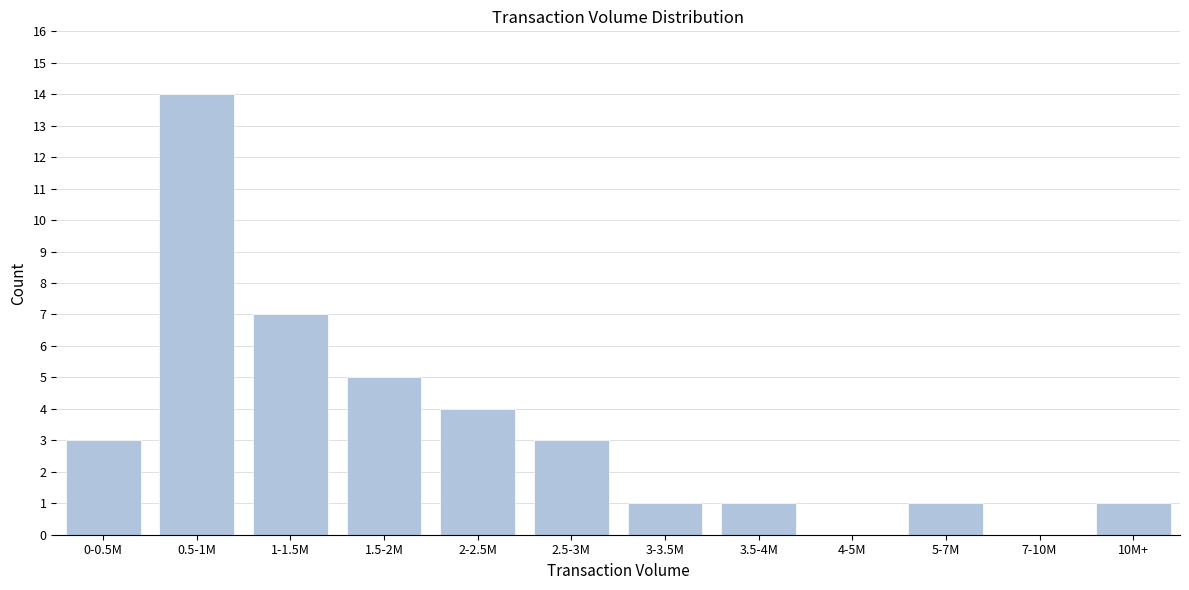

Reading left to right, transcribe all the data shown in this chart.

0-0.5M=3	0.5-1M=14	1-1.5M=7	1.5-2M=5	2-2.5M=4	2.5-3M=3	3-3.5M=1	3.5-4M=1	4-5M=0	5-7M=1	7-10M=0	10M+=1